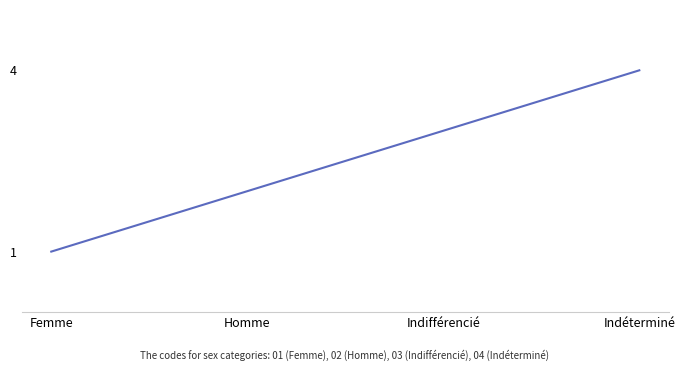

Does the chart display data point markers on the line(s)?

No